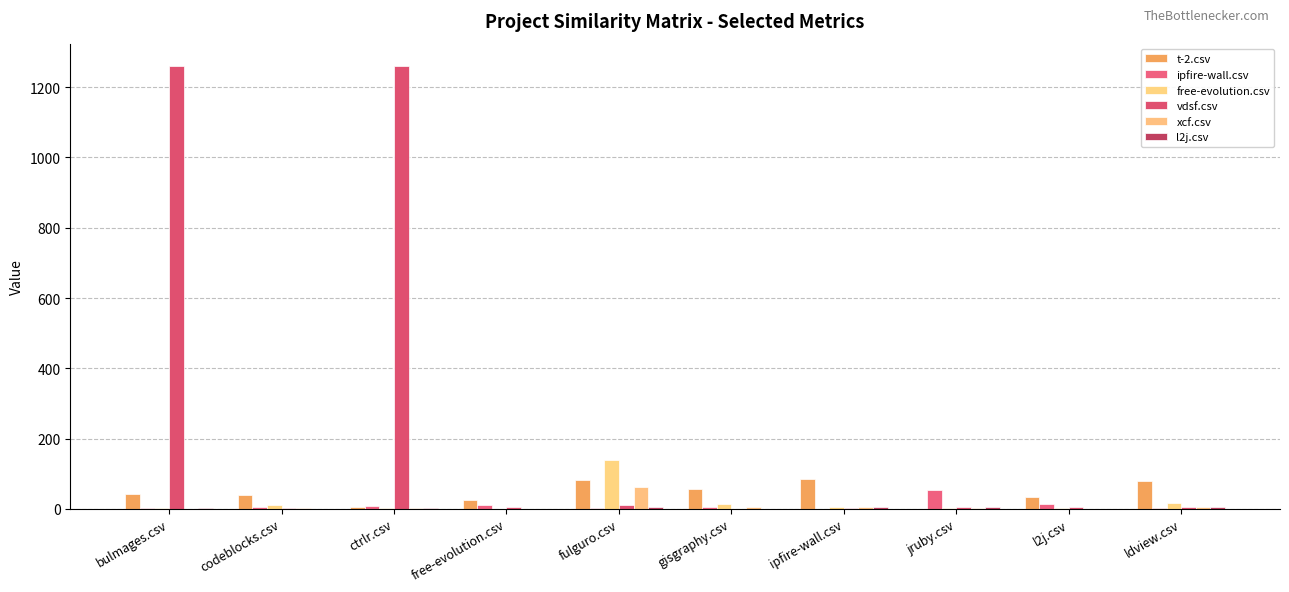

Are the bars horizontal?

No